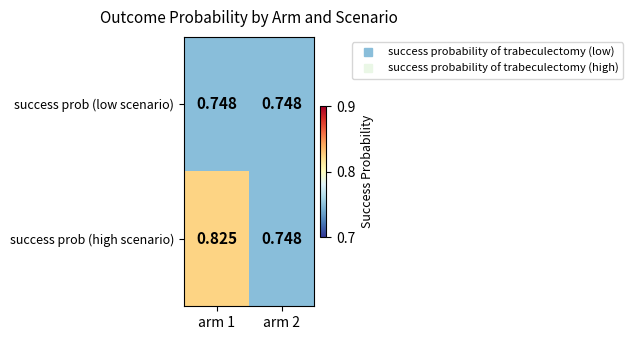

What is the spread (max minus min) of values at arm 1?

0.1